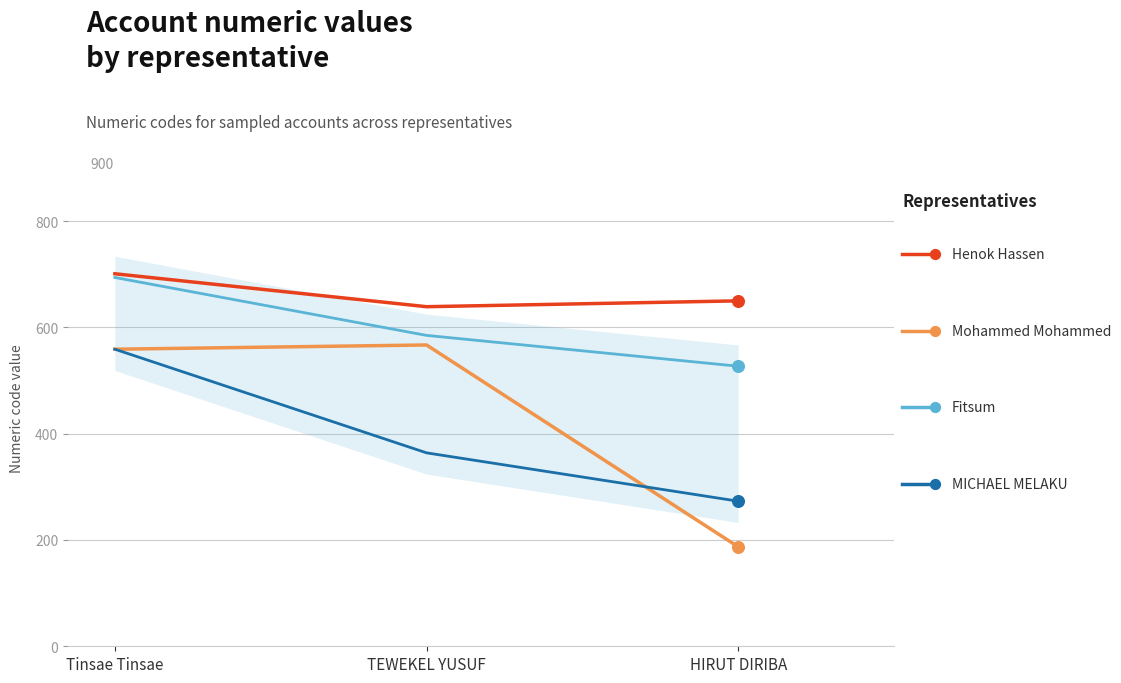

Which series contains the lowest Y value?

Mohammed Mohammed